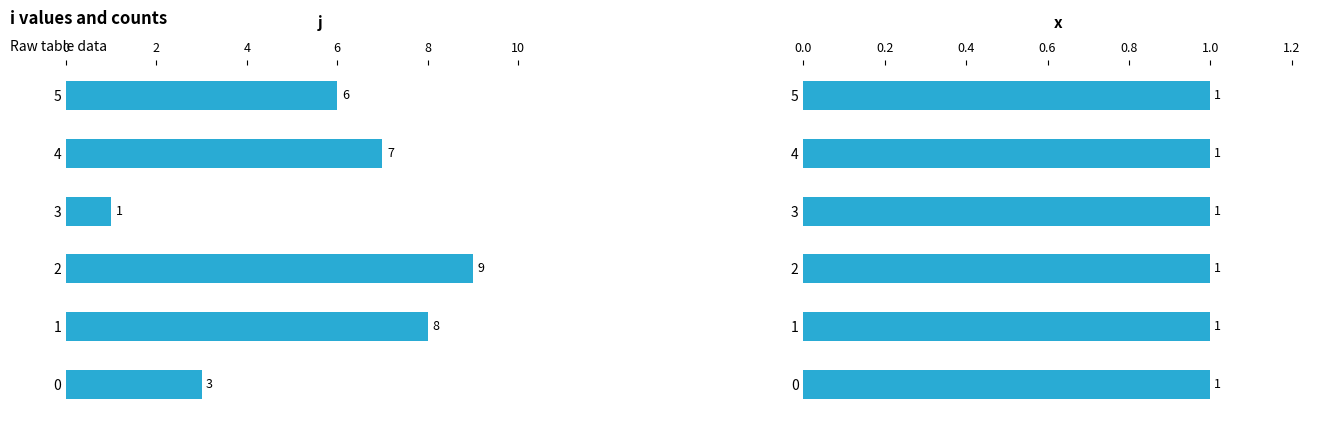

Count the j values in the range 3 to 8.

4